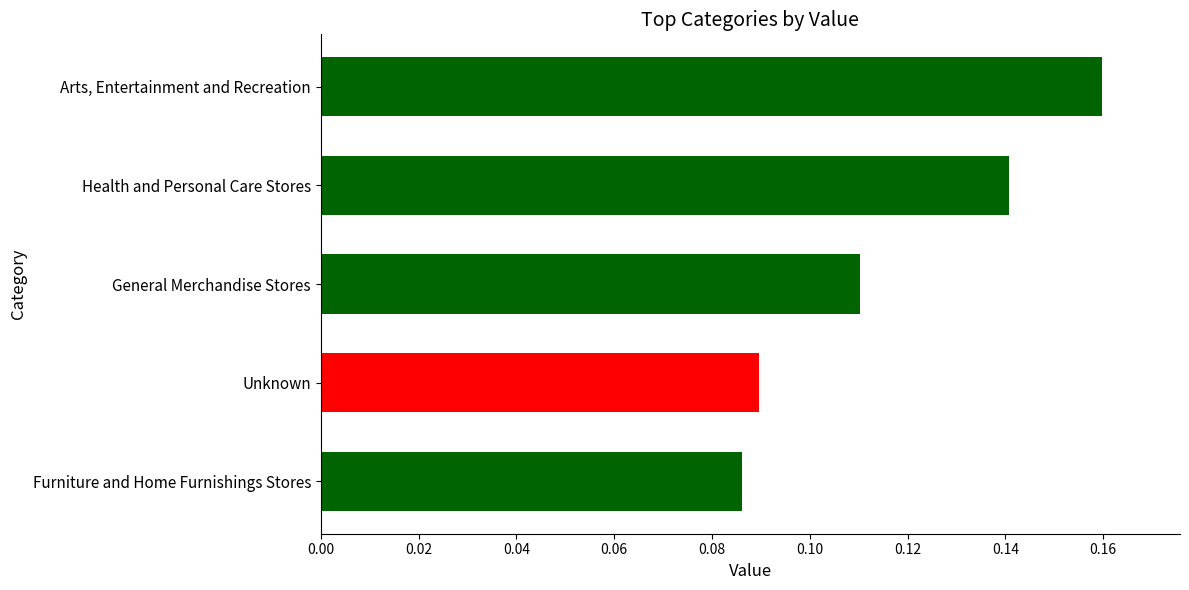

Which has a higher value, Arts, Entertainment and Recreation or Unknown?

Arts, Entertainment and Recreation